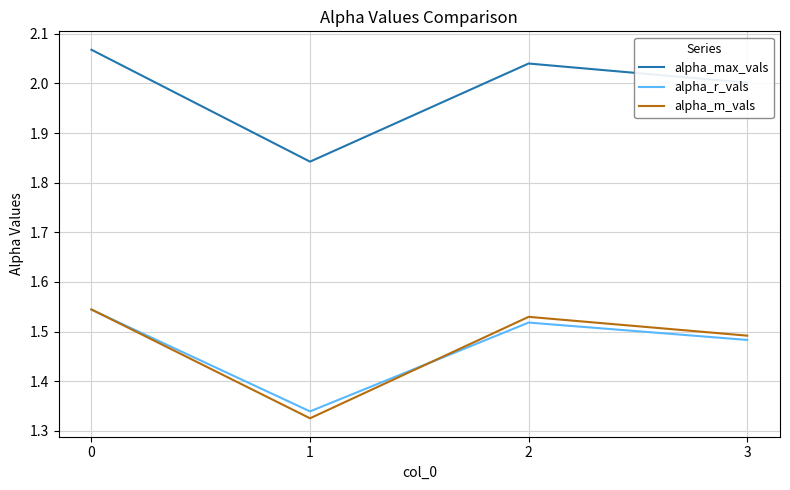

Rank the categories by alpha_max_vals value from lowest to highest.

1, 3, 2, 0